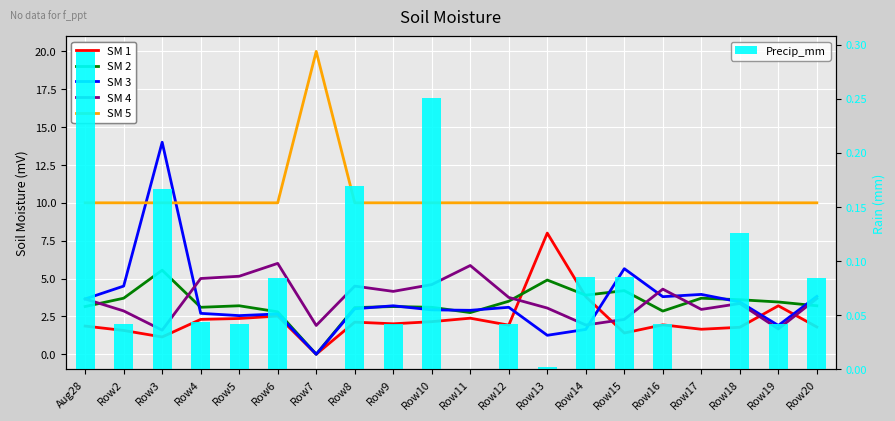

What position from the left is Row5?

5